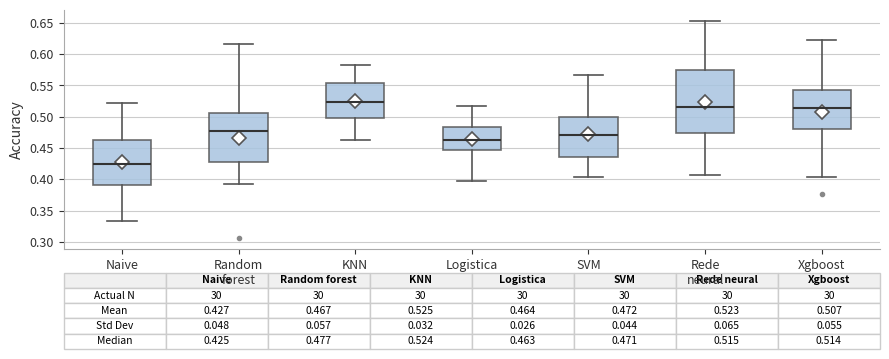

Comparing the boxes themselves (not the whiskers), which one is the tallest?

Rede neural